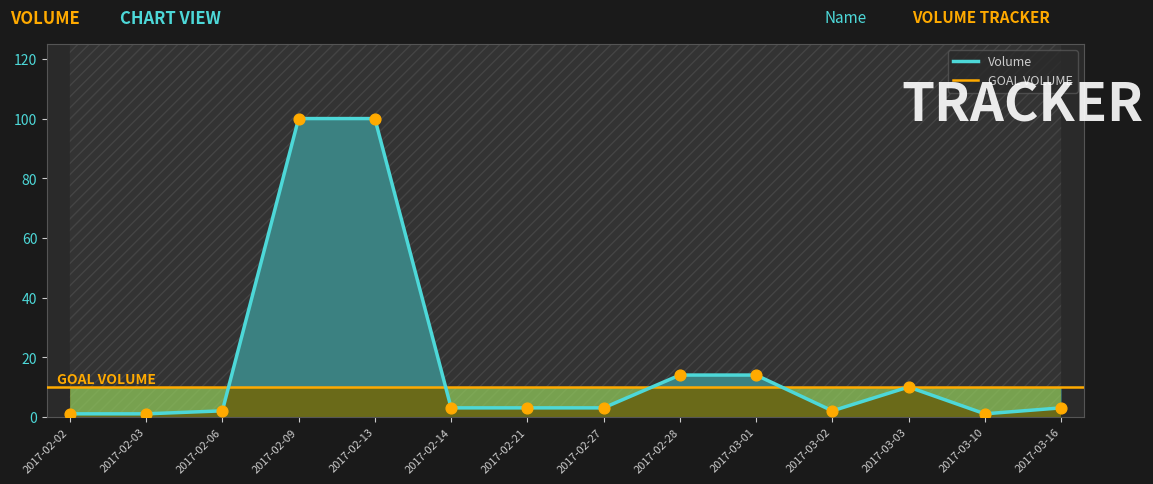

Which has a higher value, 2017-02-28 or 2017-02-27?

2017-02-28